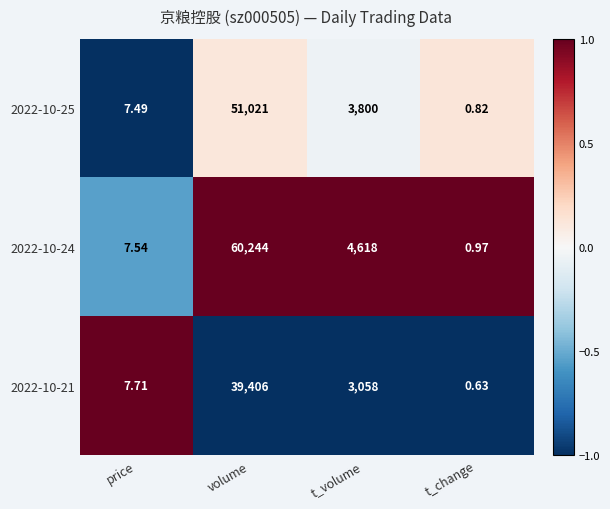

Which category has the lowest value in the 2022-10-24 series?

t_change